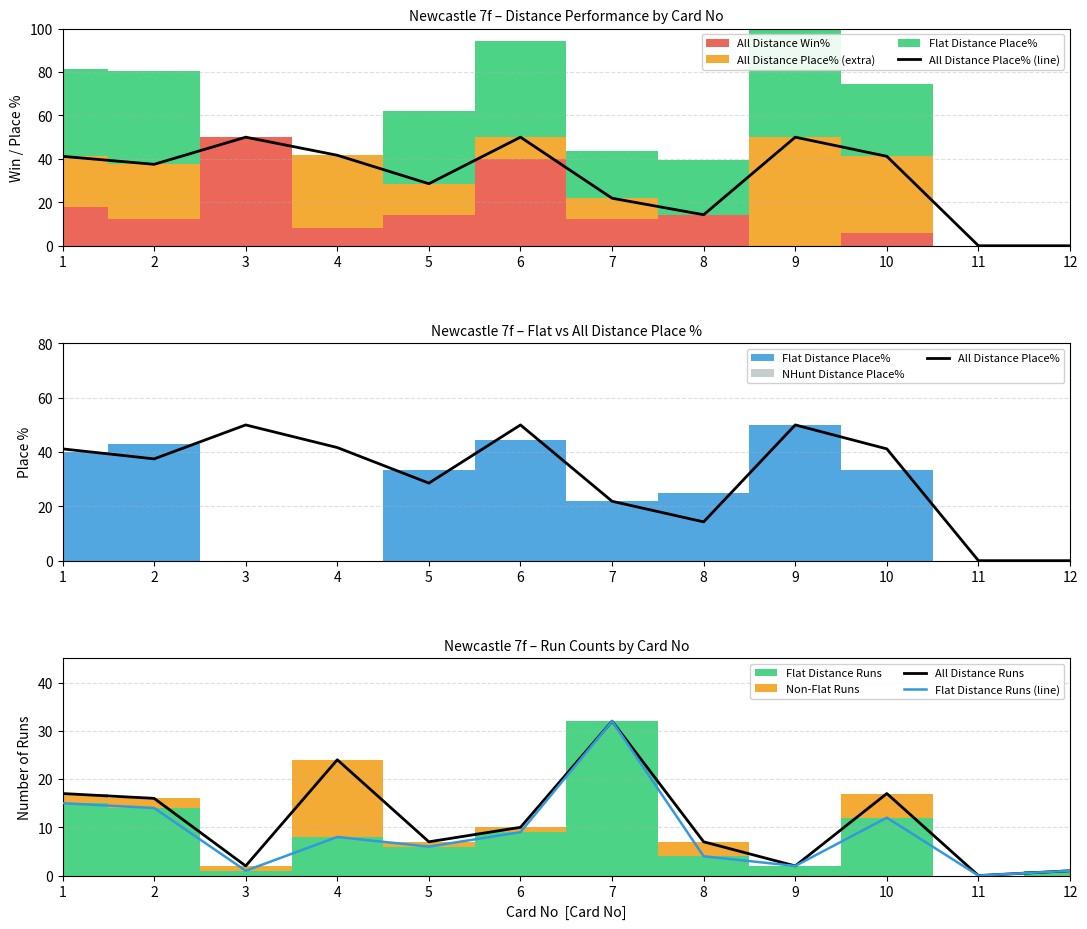

How many interior local peaks does the All Distance Place% series have?

3